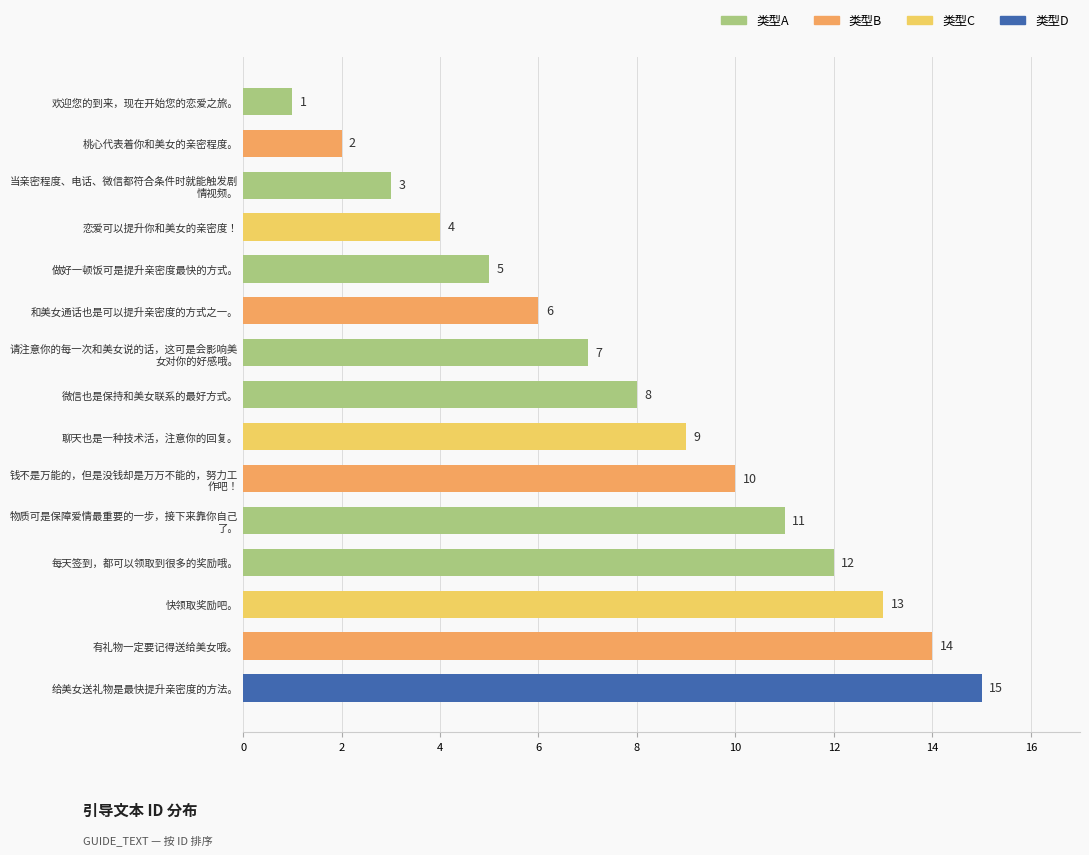

What is the change in value from 聊天也是一种技术活，注意你的回复。 to 有礼物一定要记得送给美女哦。?

+5